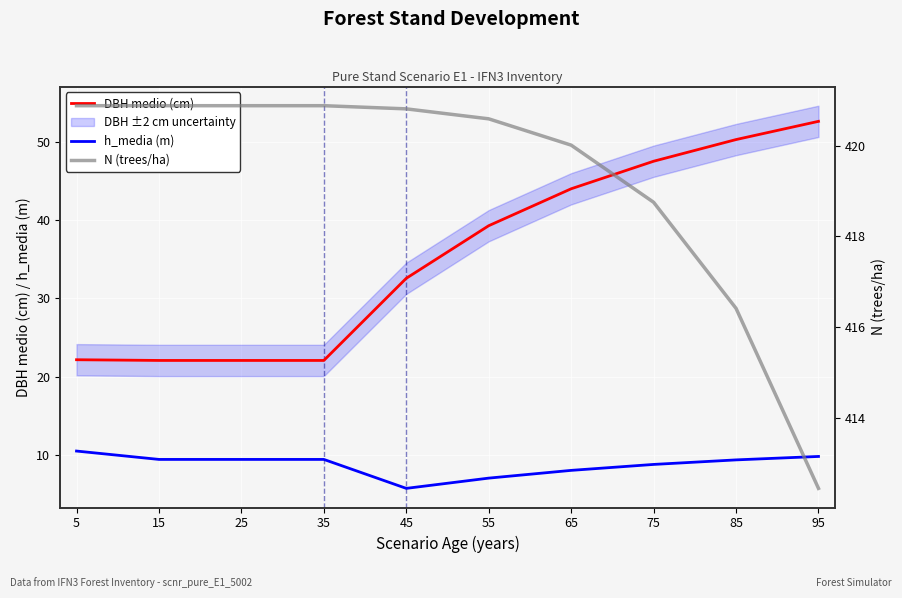

What is the value of the N (trees/ha) point at the 9th from the left?

416.4